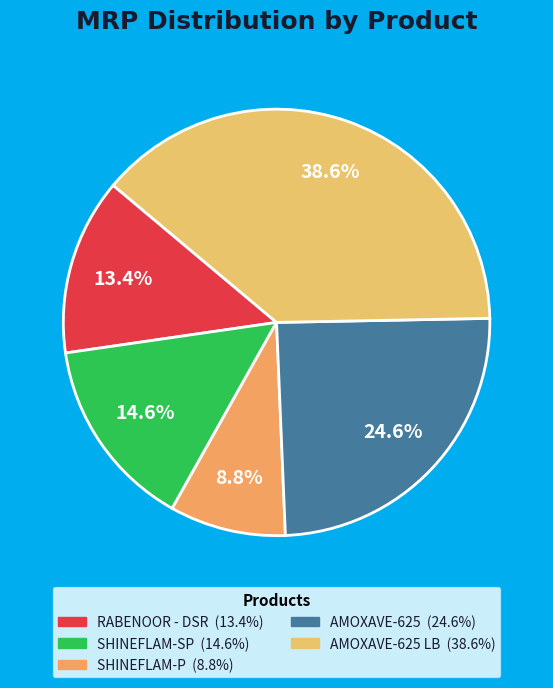

Count the number of slices in the pie.

5